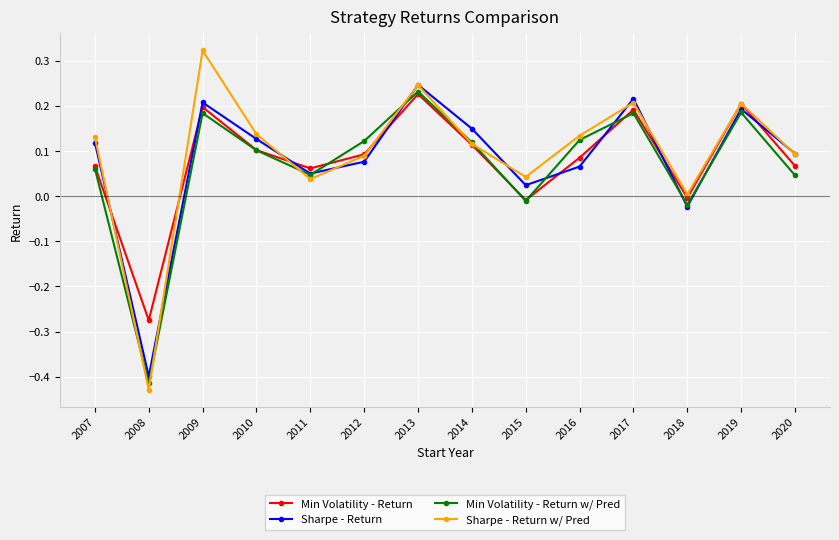

The value of Min Volatility - Return at 2014 is 0.1. True or false?

True